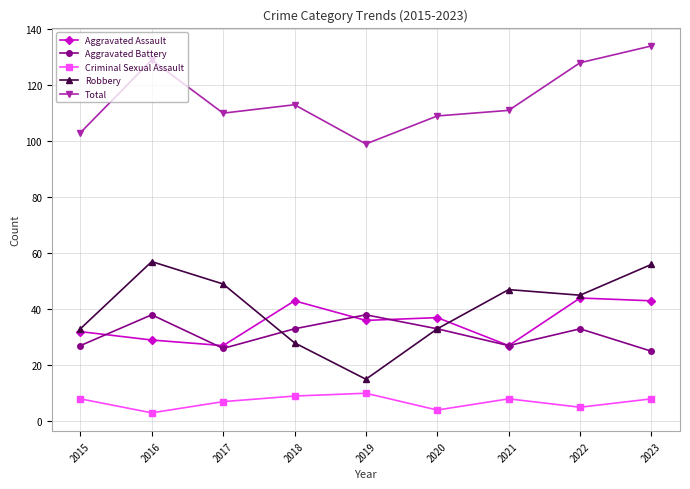

How many lines are shown in the chart?

5